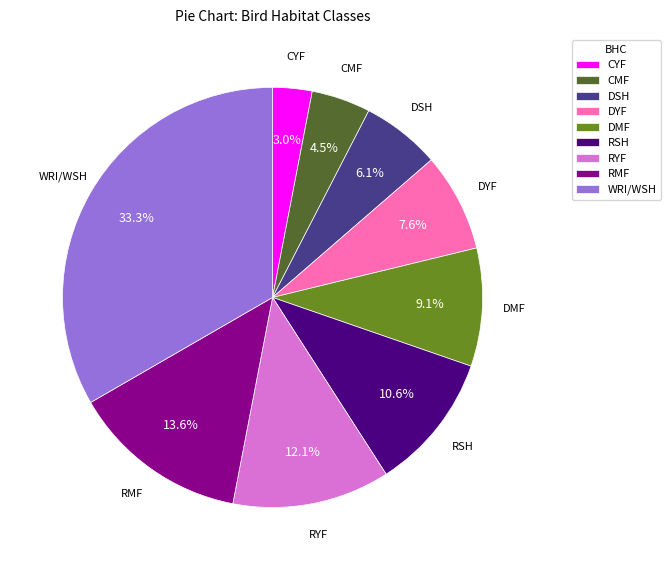

Between DSH and RYF, which is larger?

RYF